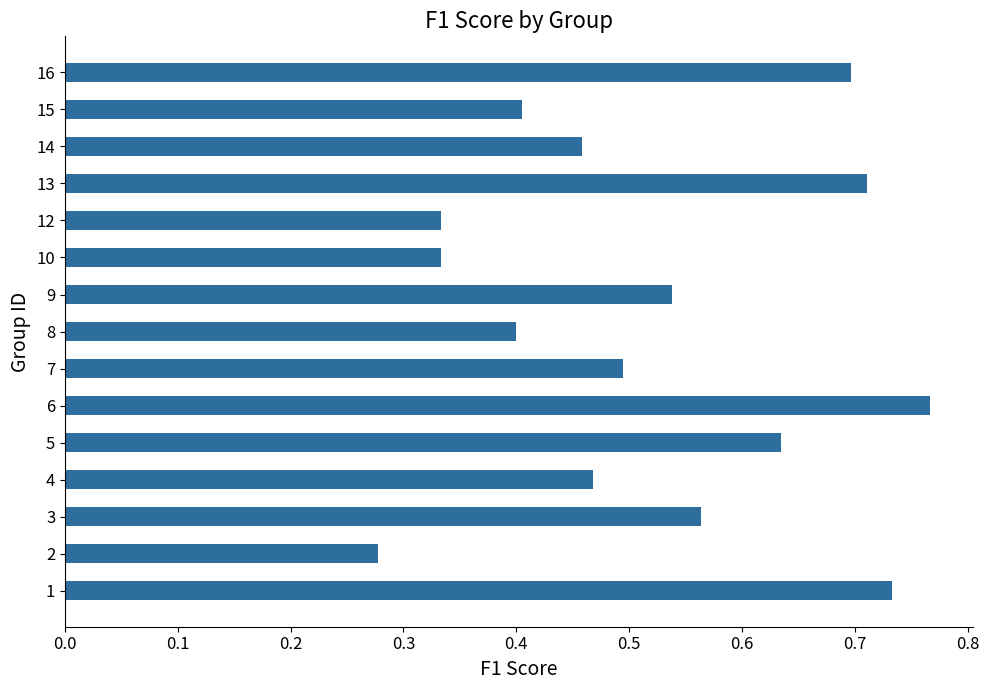

What is the sum of all values?

7.8